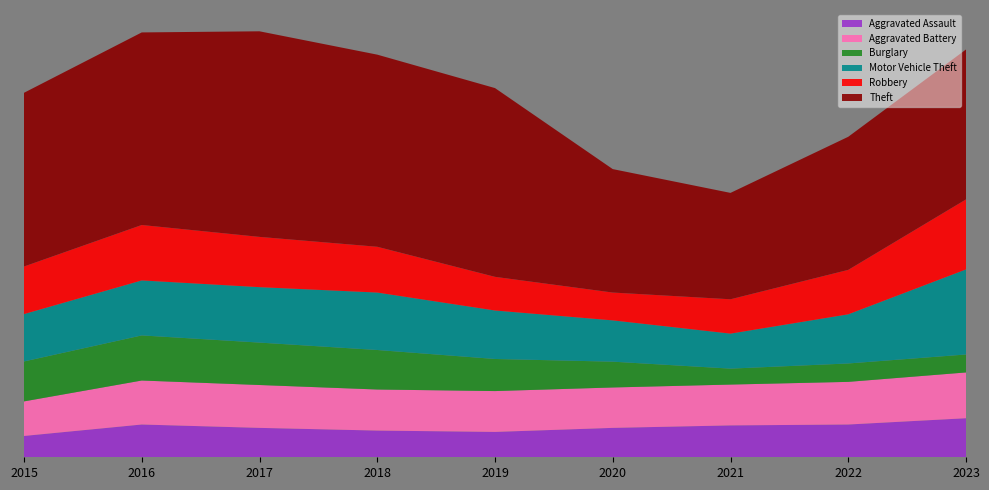

Reading left to right, transcribe all the data shown in this chart.

Aggravated Assault: 2015=95	2016=146	2017=131	2018=119	2019=113	2020=131	2021=142	2022=146	2023=174
Aggravated Battery: 2015=154	2016=196	2017=191	2018=183	2019=182	2020=180	2021=182	2022=190	2023=204
Burglary: 2015=178	2016=201	2017=189	2018=176	2019=143	2020=115	2021=71	2022=82	2023=80
Motor Vehicle Theft: 2015=211	2016=245	2017=247	2018=256	2019=216	2020=184	2021=156	2022=219	2023=379
Robbery: 2015=212	2016=247	2017=224	2018=204	2019=150	2020=124	2021=153	2022=198	2023=312
Theft: 2015=774	2016=858	2017=916	2018=856	2019=841	2020=550	2021=474	2022=593	2023=668